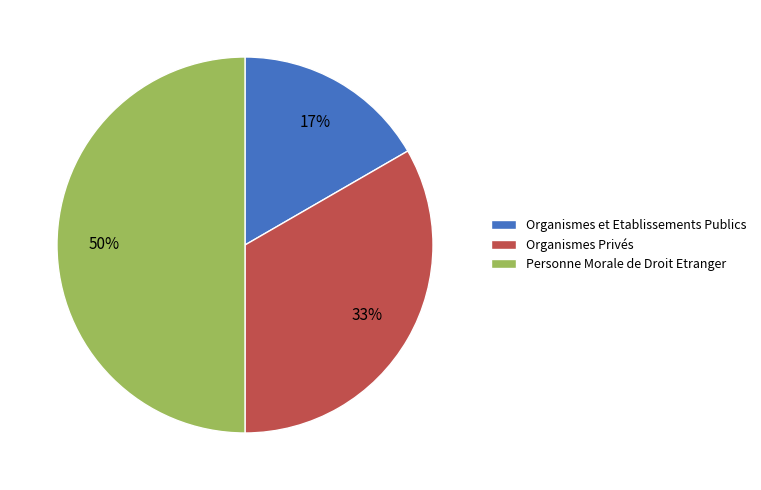

What is the largest slice in the pie chart?

Personne Morale de Droit Etranger